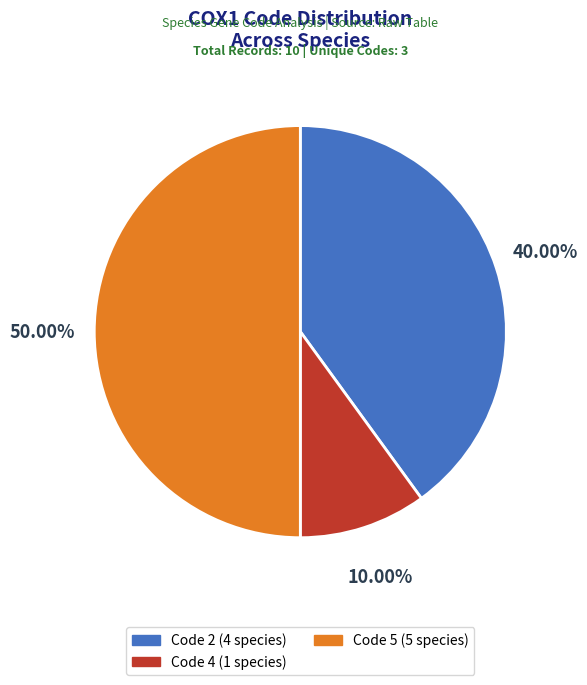

Is the sum of Code 4 (1 species) and Code 5 (5 species) greater than half?

Yes